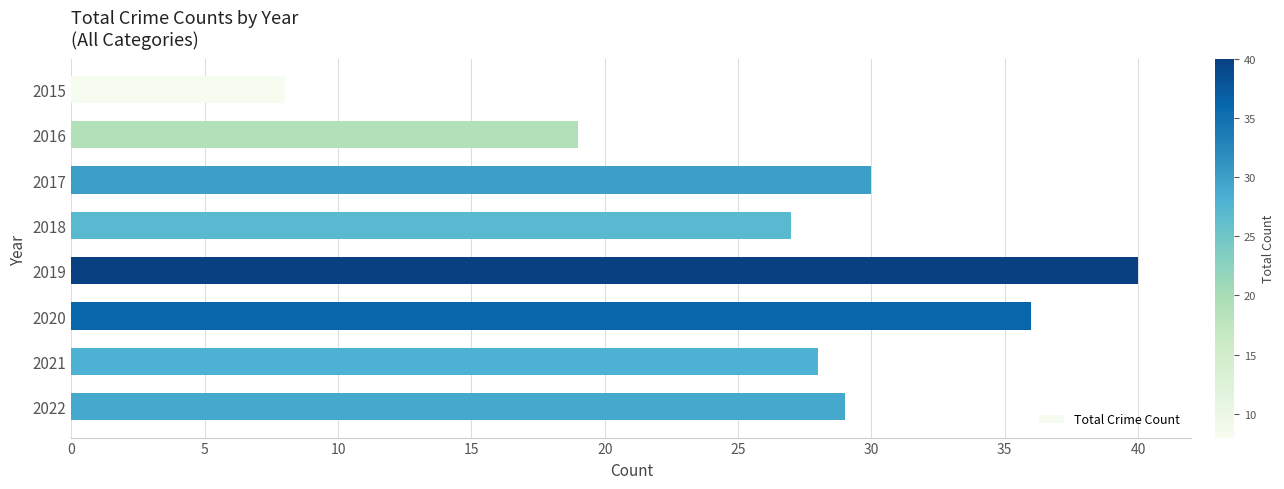

How many categories are shown in the chart?

8